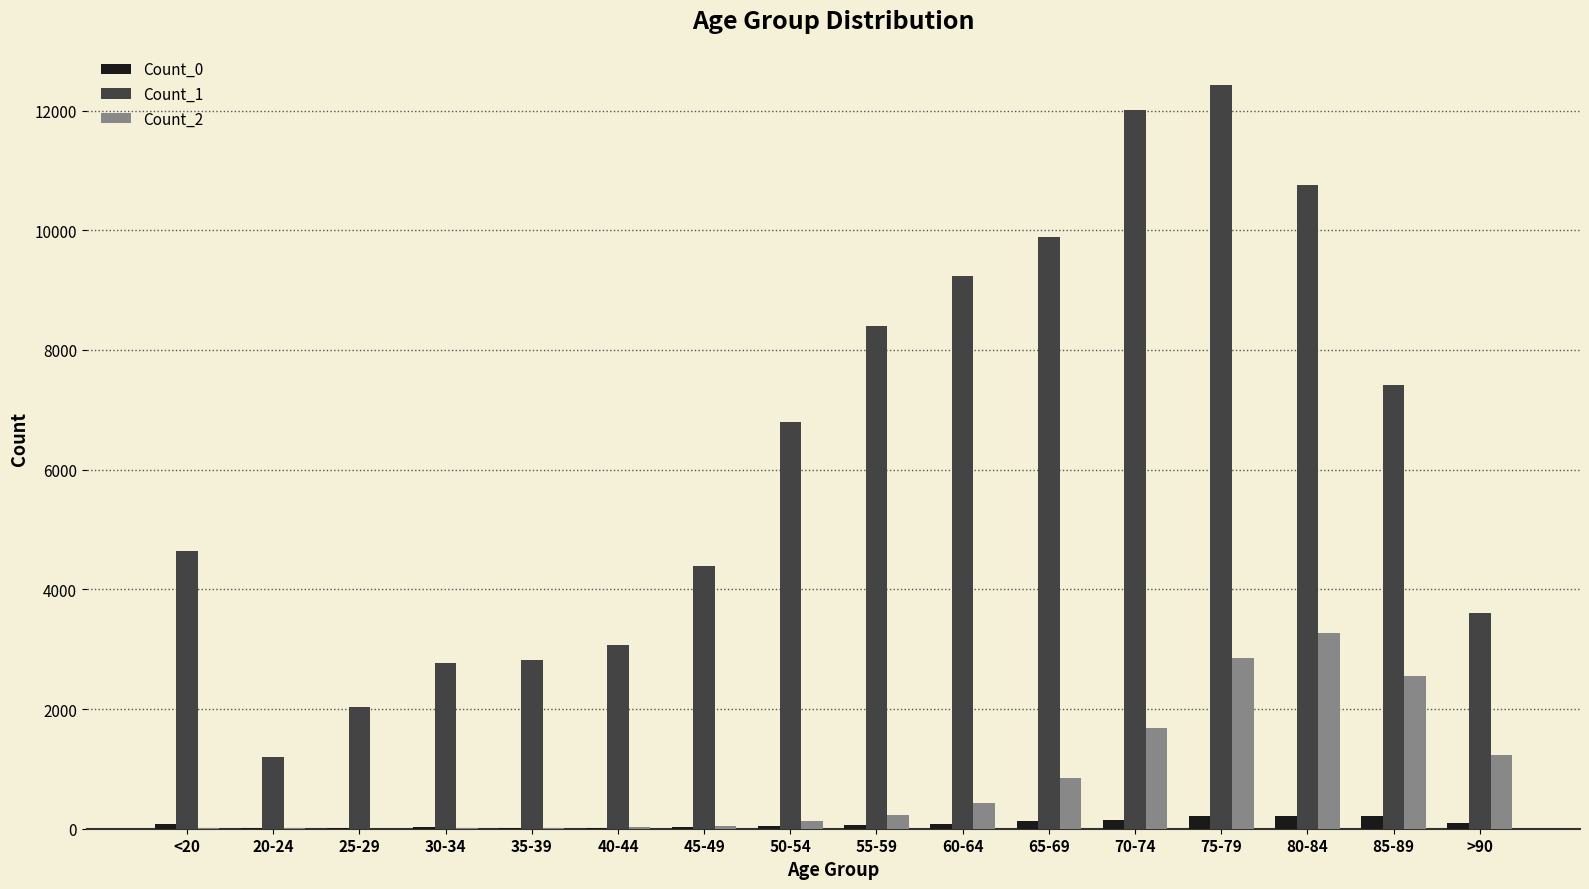

The value of Count_2 at 85-89 is 2548. True or false?

True